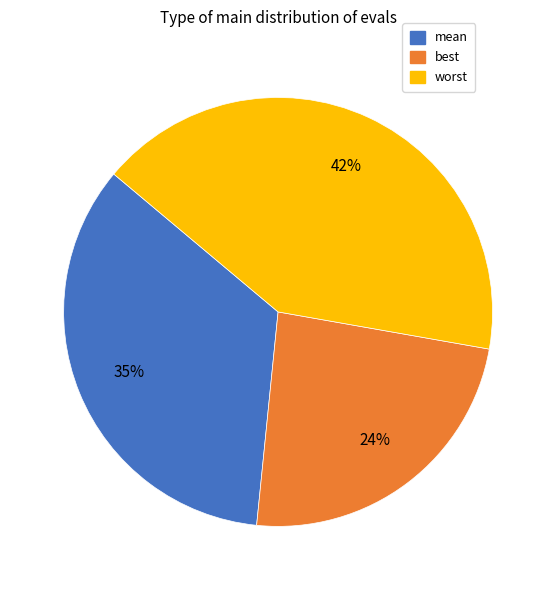

To the nearest percent, what portion does worst represent?

42%